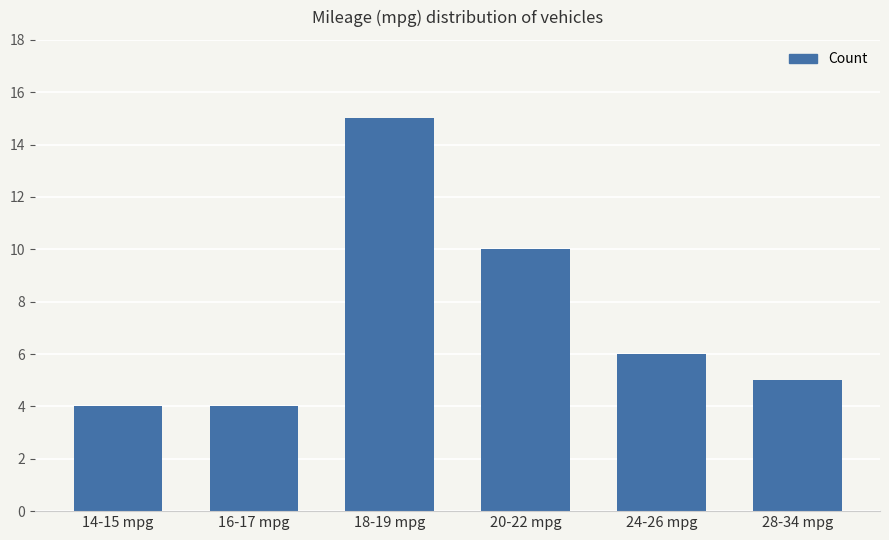

Which has a higher value, 20-22 mpg or 24-26 mpg?

20-22 mpg